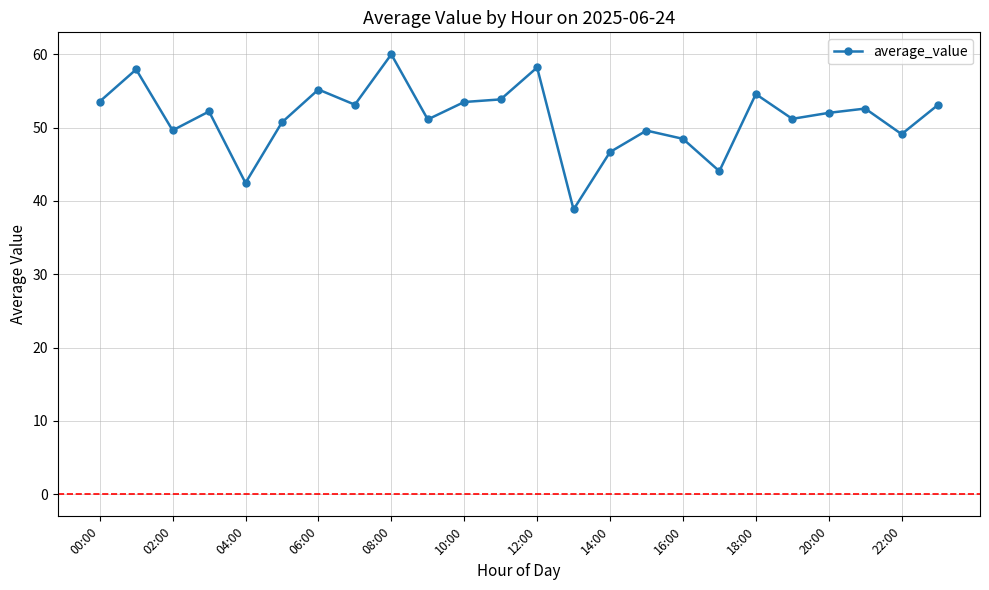

What is the greatest value displayed?

60.0